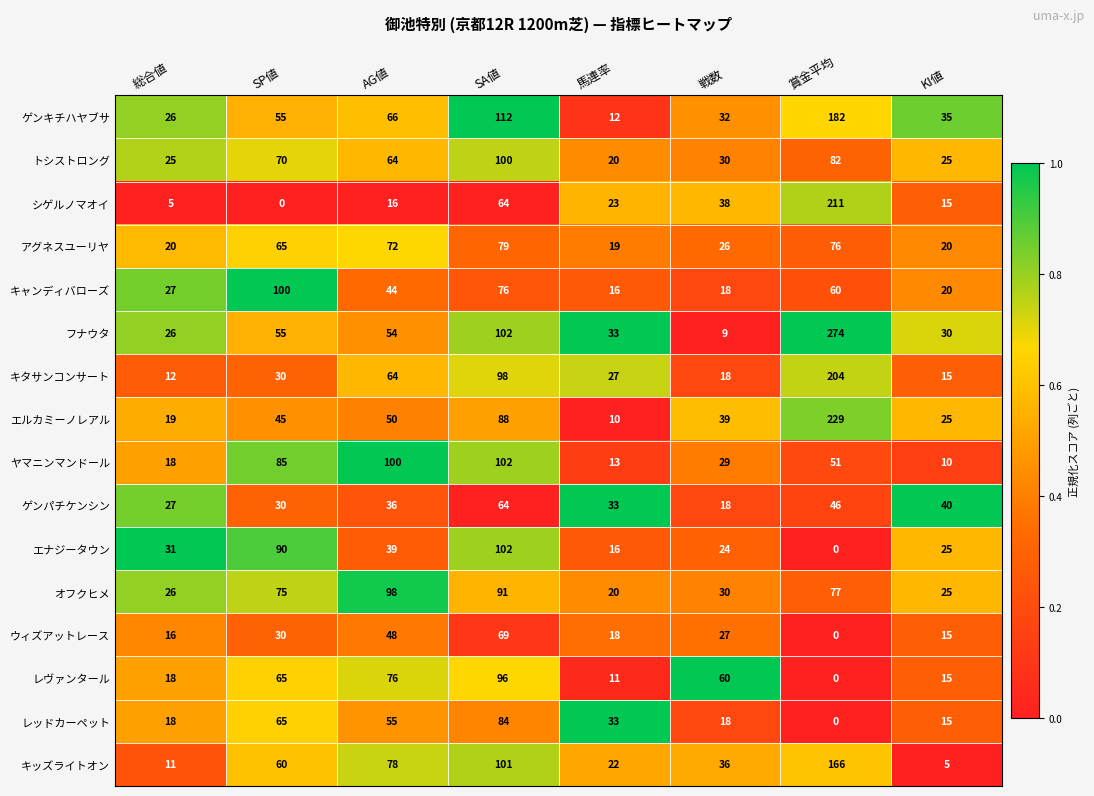

What is the difference between the second highest and second lowest values in the フナウタ series?

76